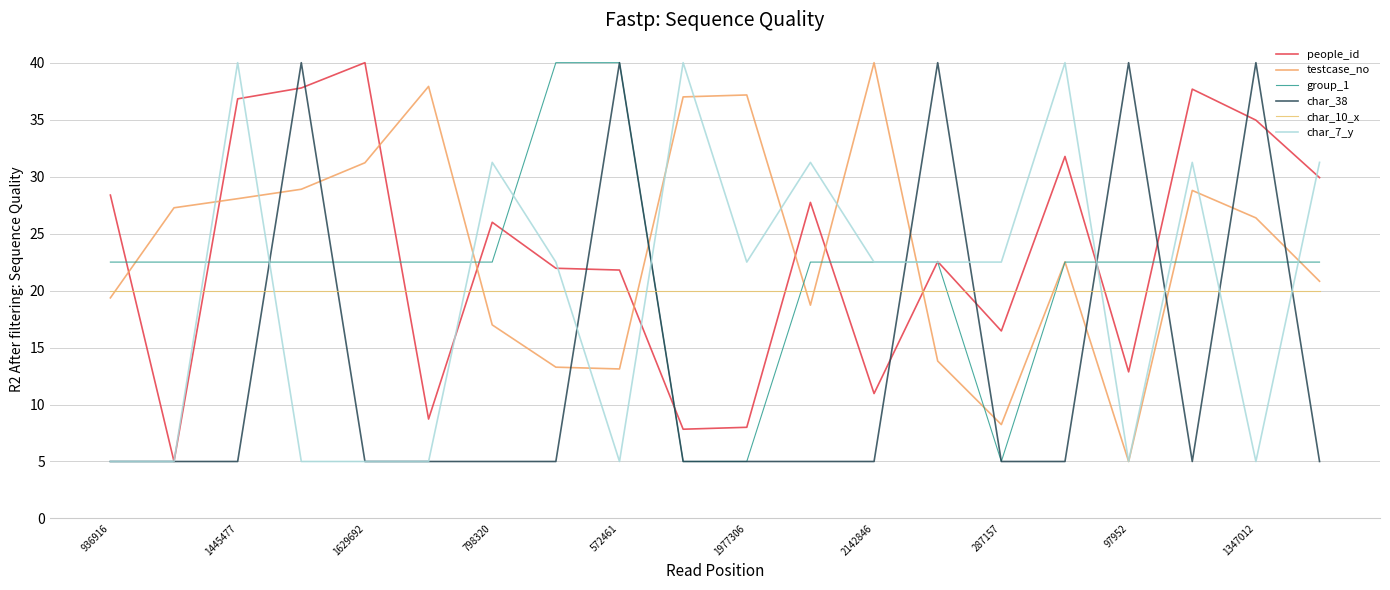

Count the number of data series in this chart.

6